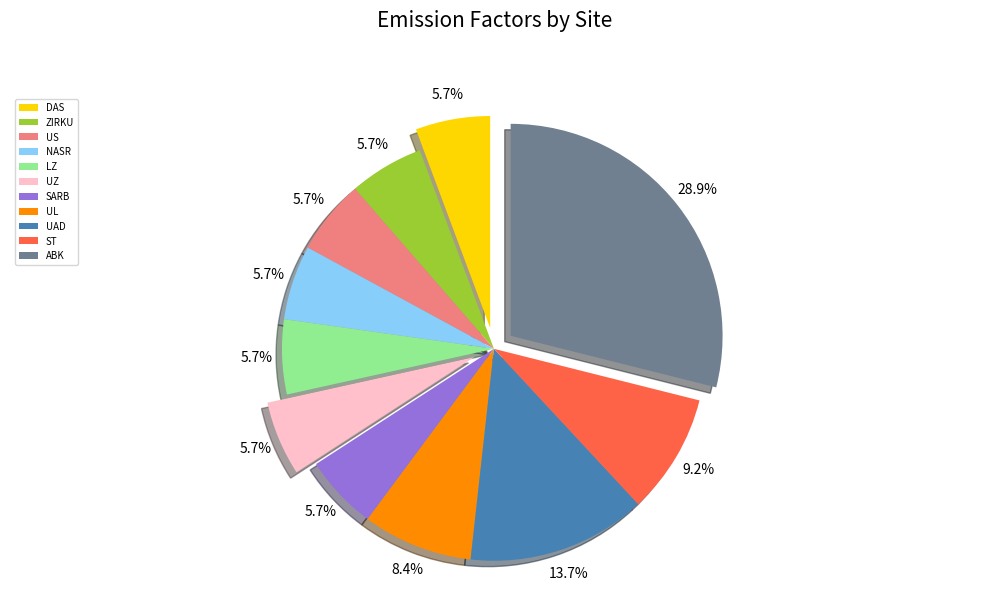

Do UAD and ST together represent more than half of the pie?

No